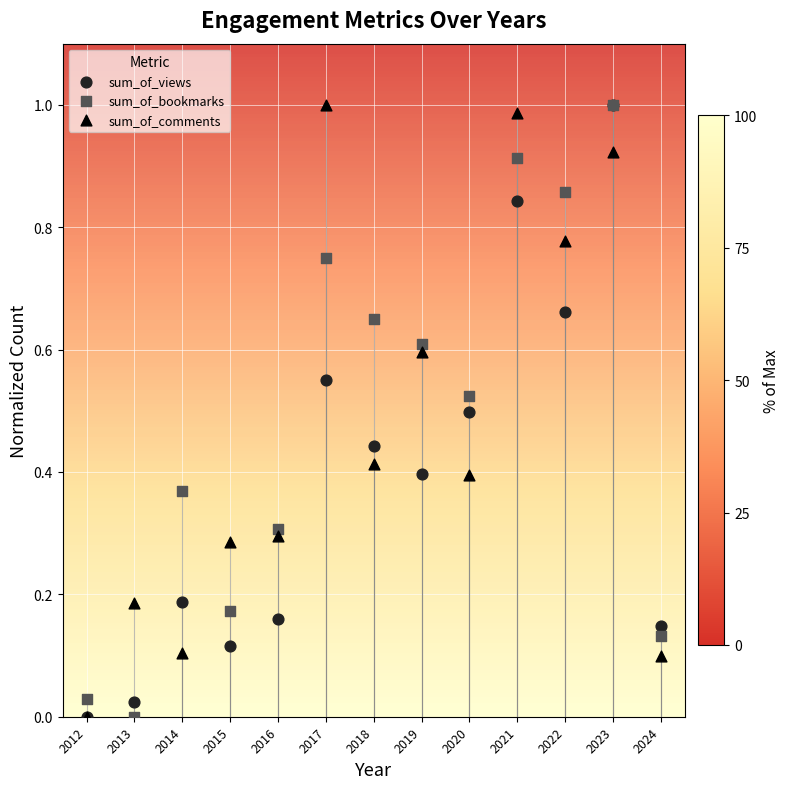

What are all the series names shown in the legend?

sum_of_views, sum_of_bookmarks, sum_of_comments